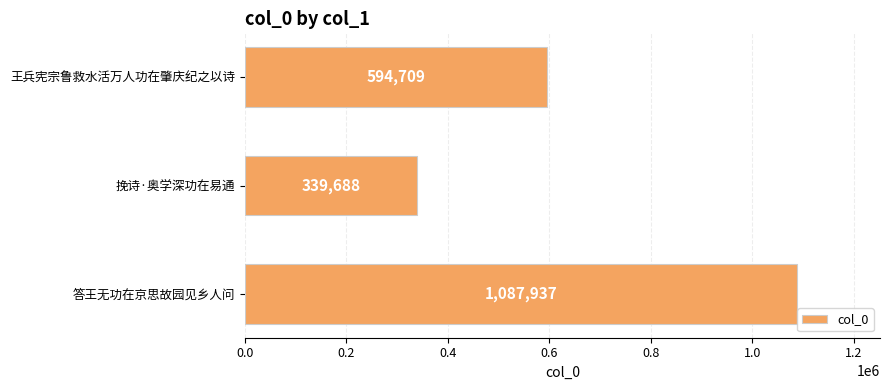

Approximately how many times larger is the value at 王兵宪宗鲁救水活万人功在肇庆纪之以诗 compared to 答王无功在京思故园见乡人问?

0.5